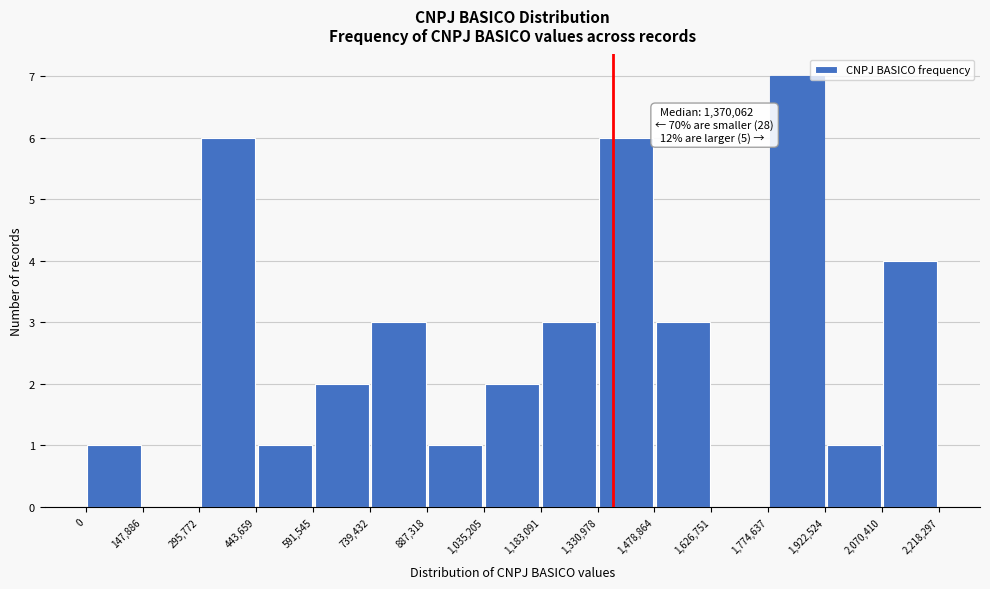

Over which range of the x-axis is the bar tallest?

1,774,637 to 1,922,524